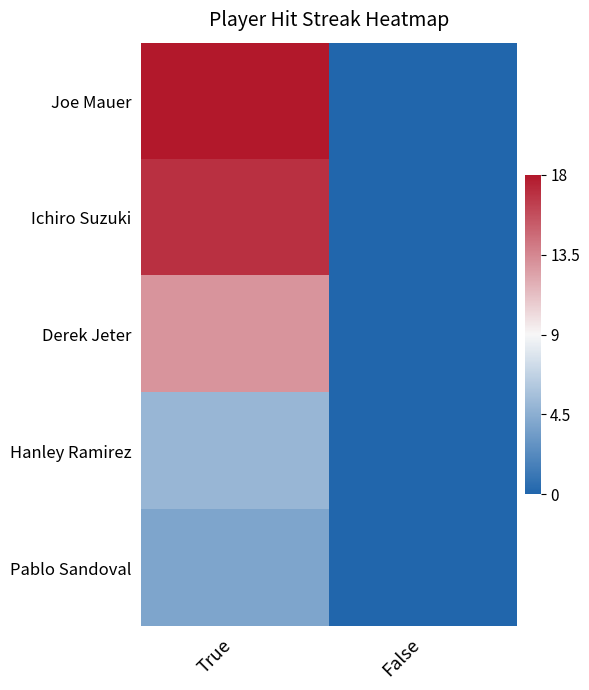

How many distinct data groups are displayed?

5